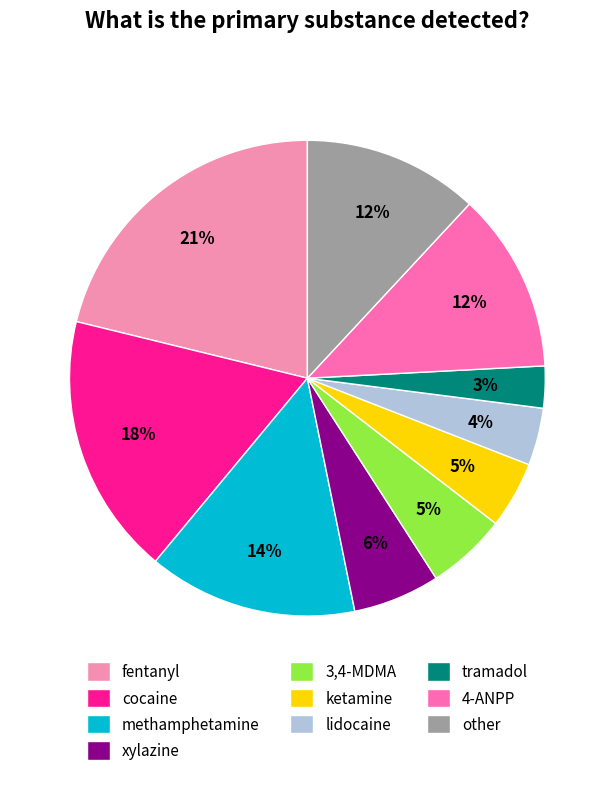

To the nearest percent, what portion does other represent?

12%